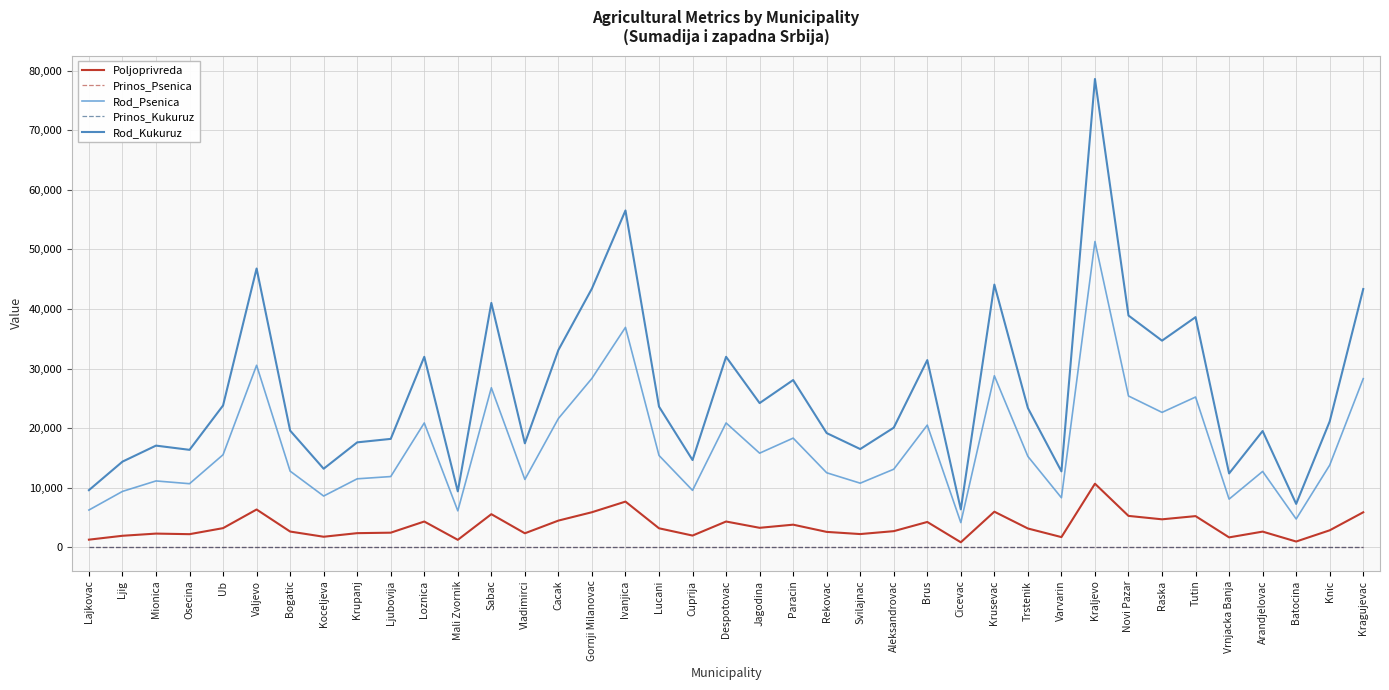

Between Loznica and Kragujevac, which series saw the biggest shift?

Rod_Kukuruz